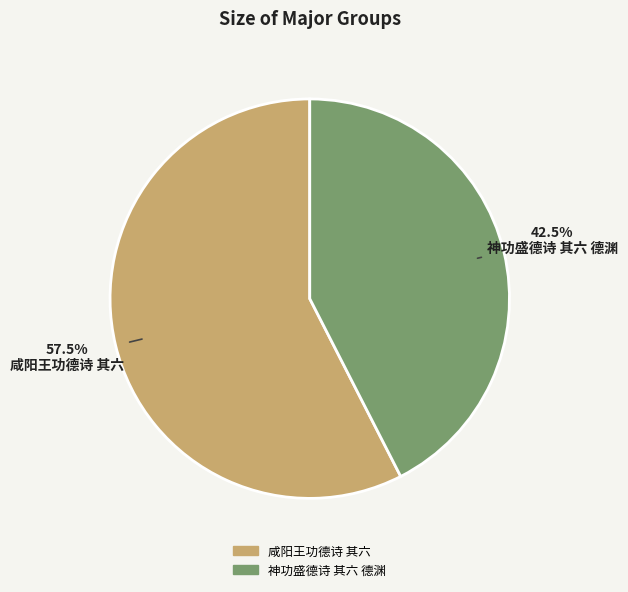

What is the largest slice in the pie chart?

咸阳王功德诗 其六